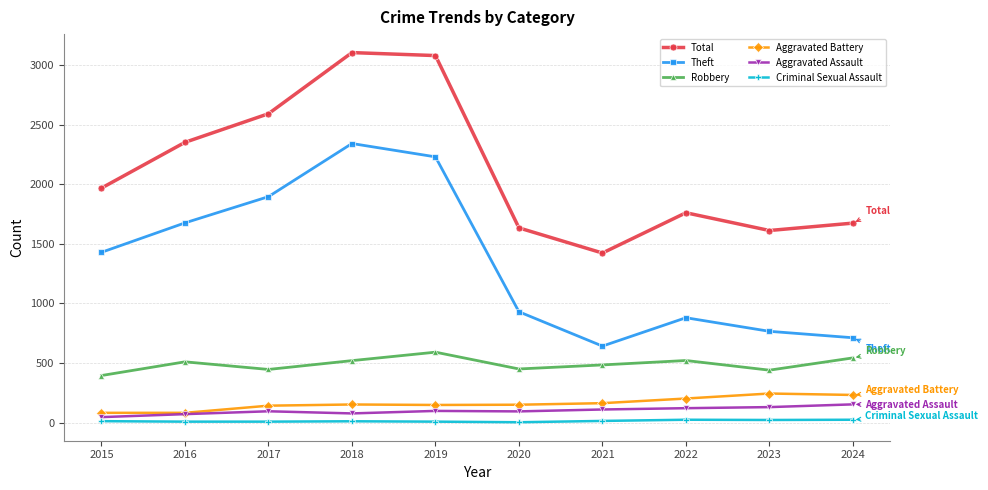

Which series has the largest total across all categories?

Total